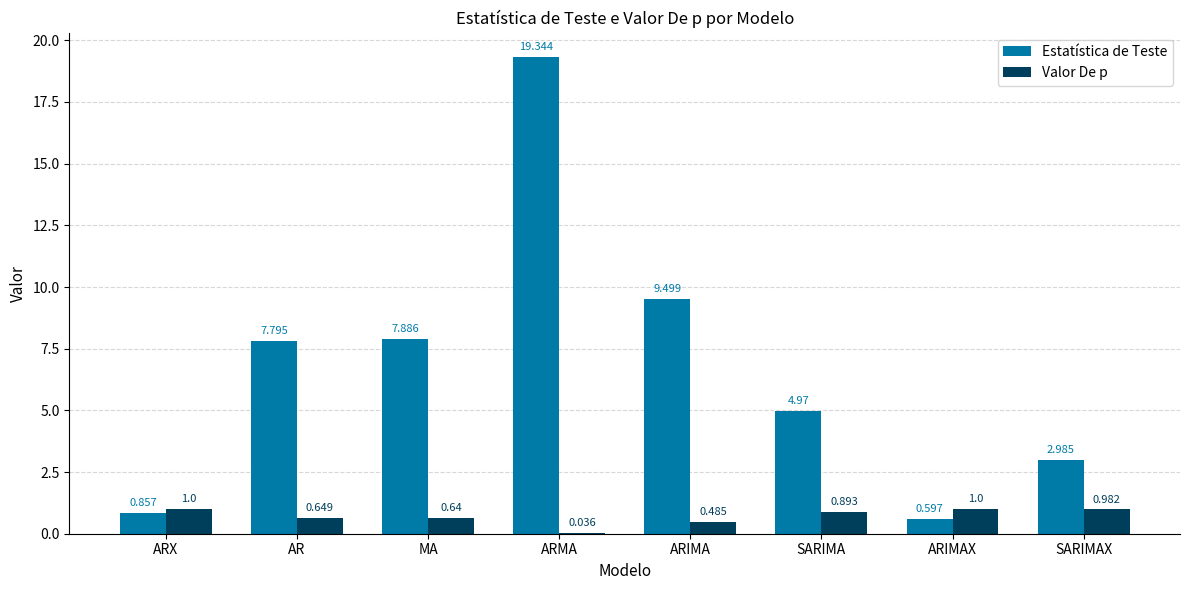

What is the approximate value of Estatística de Teste at MA?

7.9